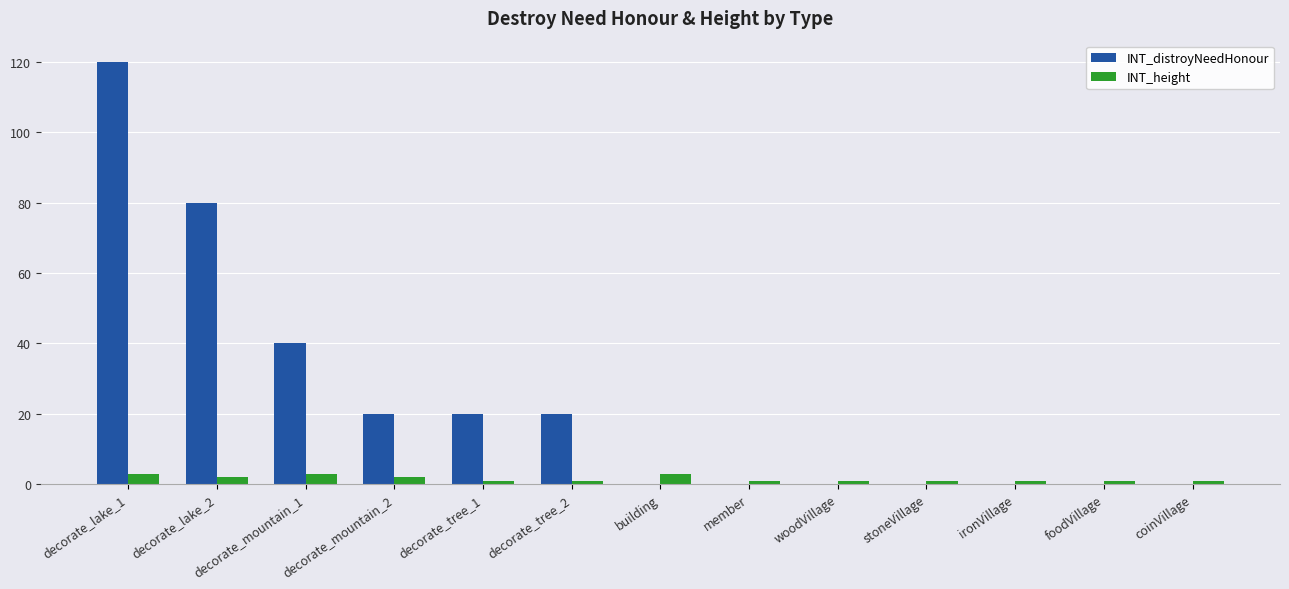

How many groups of bars are there?

13